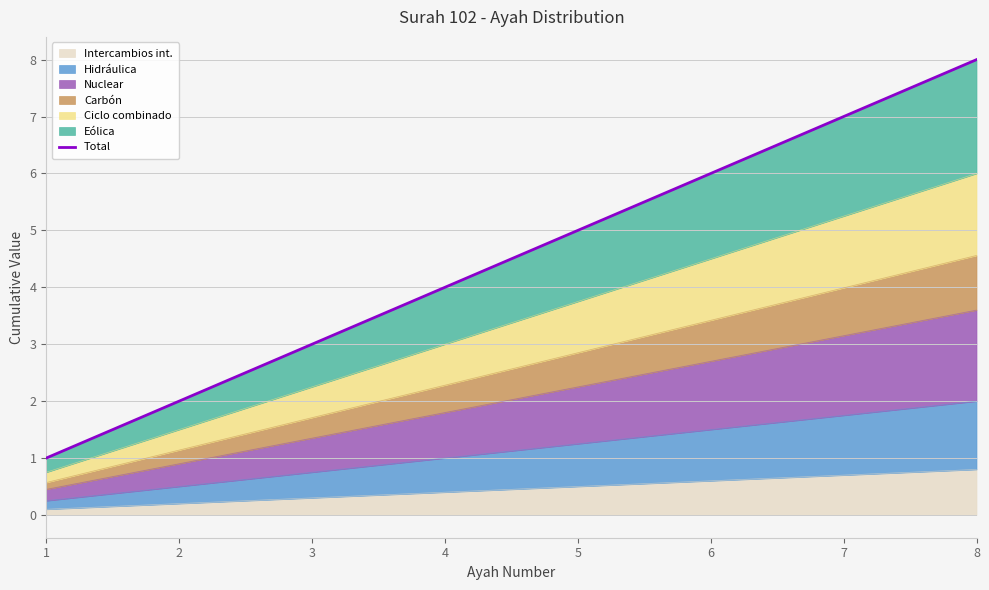

What is the smallest value displayed?

1